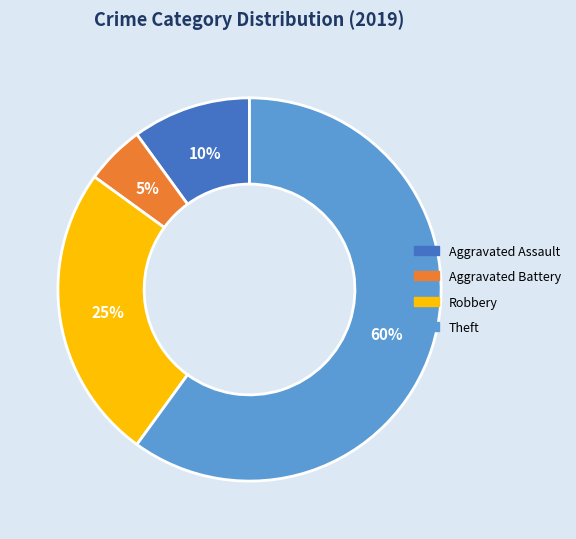

To the nearest percent, what is the difference between the largest and smallest slice percentages?

55%